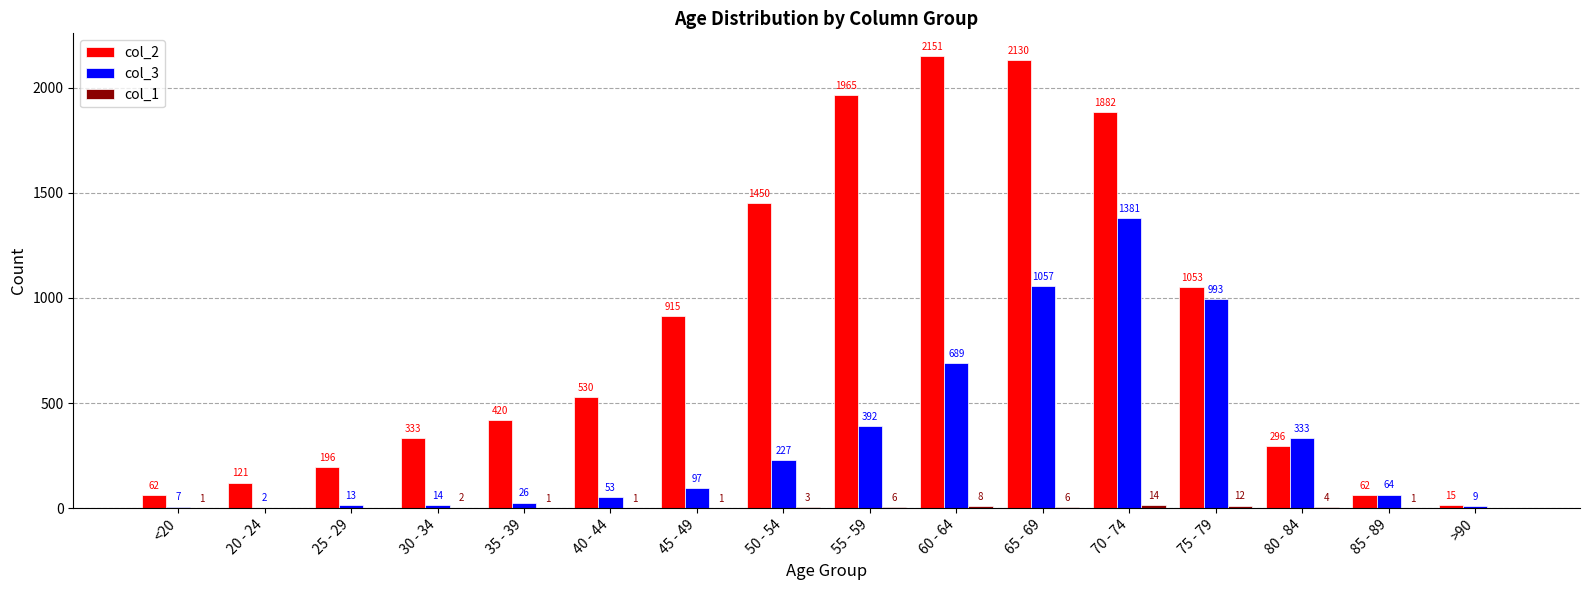

Are the bars horizontal?

No